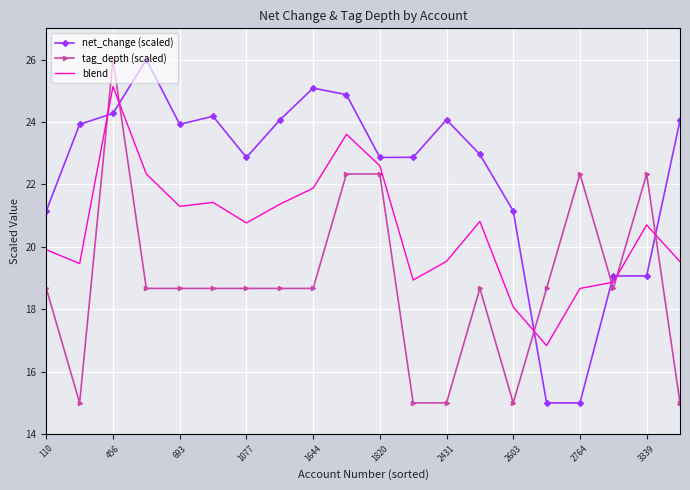

Which series has the largest total across all categories?

net_change (scaled)